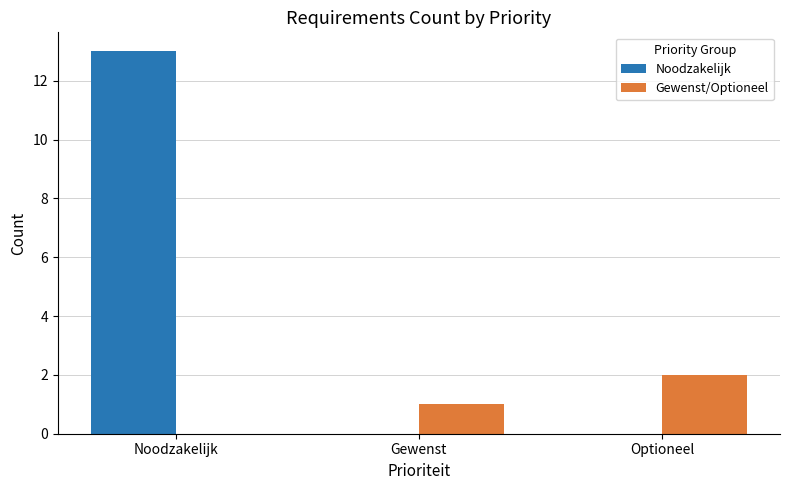

What is the maximum value shown in the chart?

13